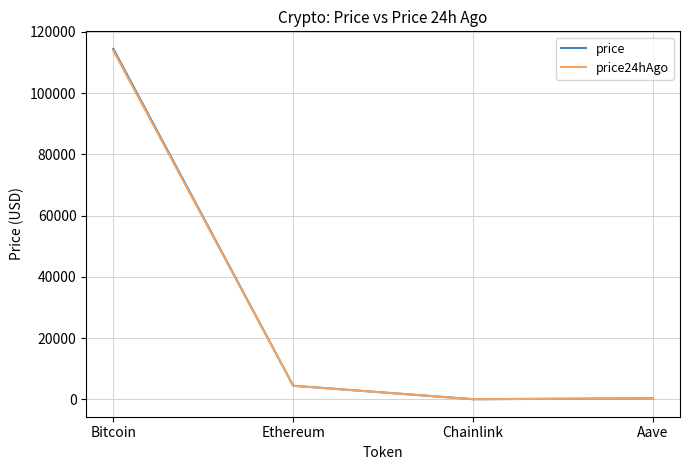

True or false: price24hAgo has more than 2 interior local peaks.

False